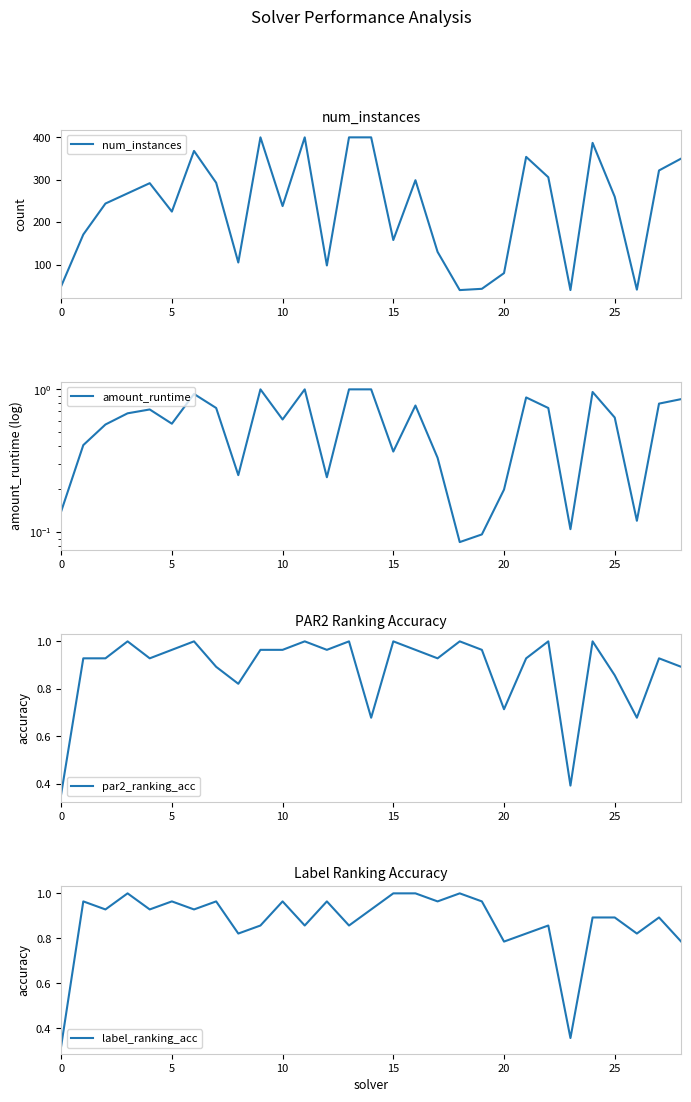

True or false: num_instances and amount_runtime intersect in this chart.

False